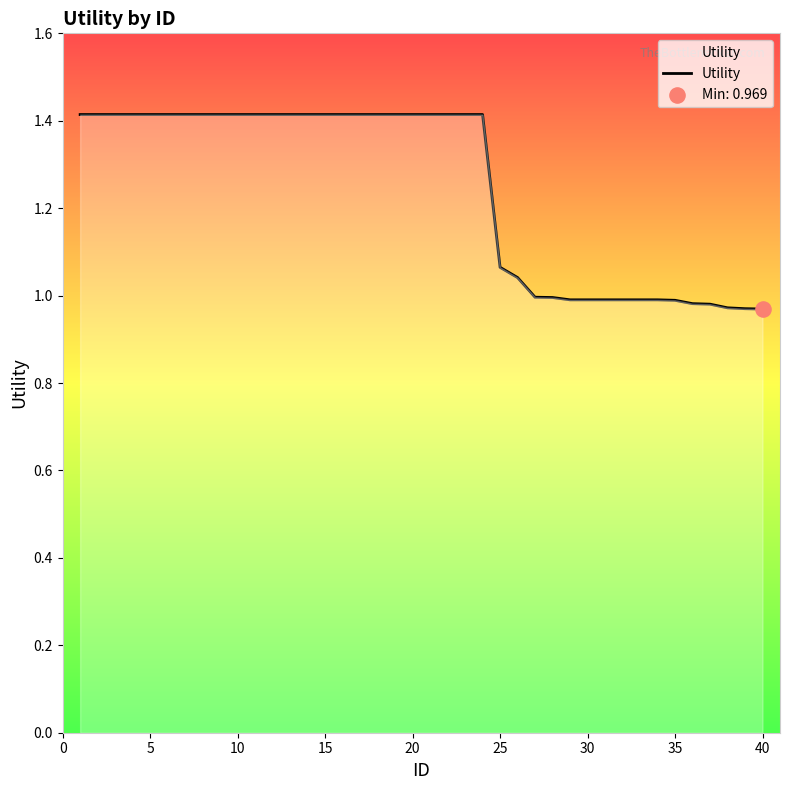

What is the maximum value shown in the chart?

1.4